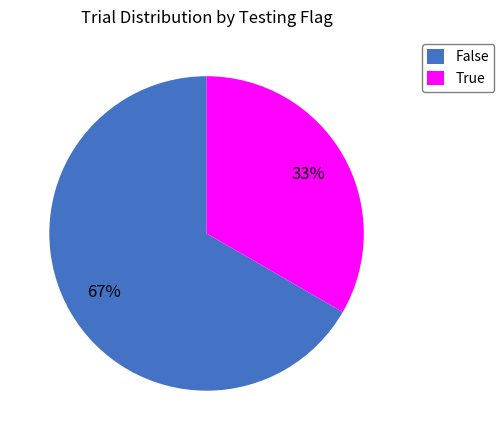

Do True and False together represent more than half of the pie?

Yes